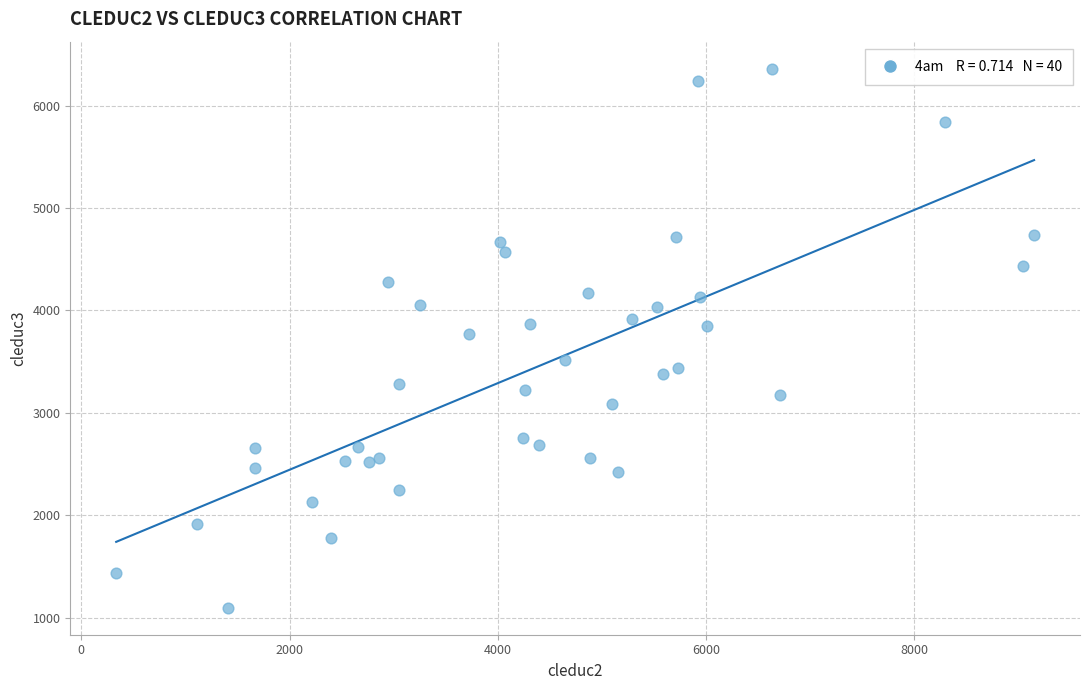

What is the range of X values (max minus min)?

8817.1